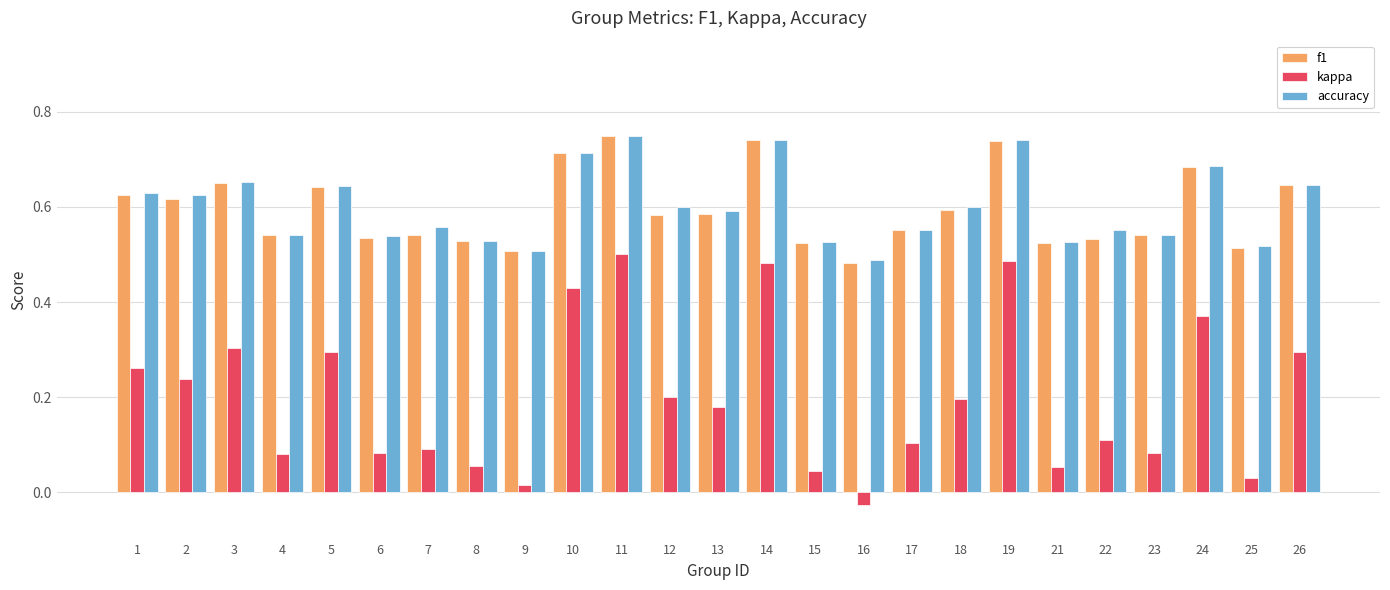

How many categories are shown in the chart?

25